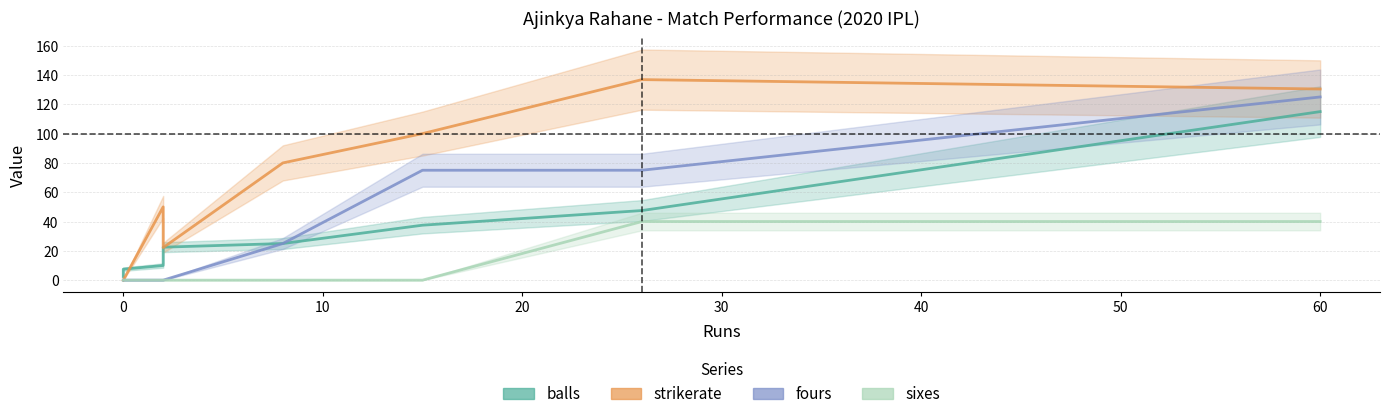

Is the value of sixes at 20 greater than the value of fours at 20?

No